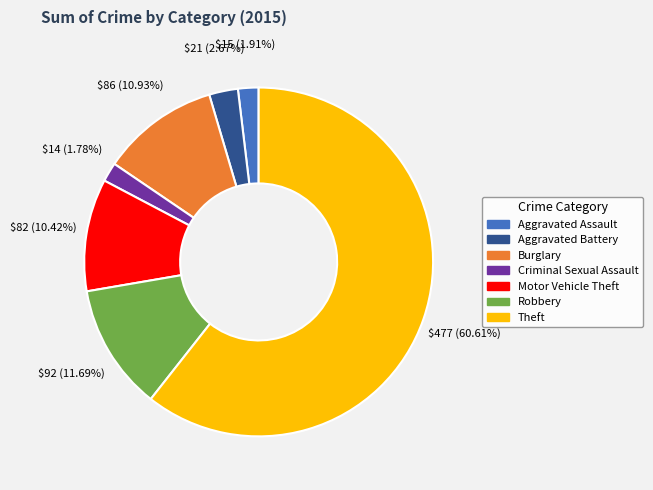

Is the sum of Robbery and Motor Vehicle Theft greater than half?

No